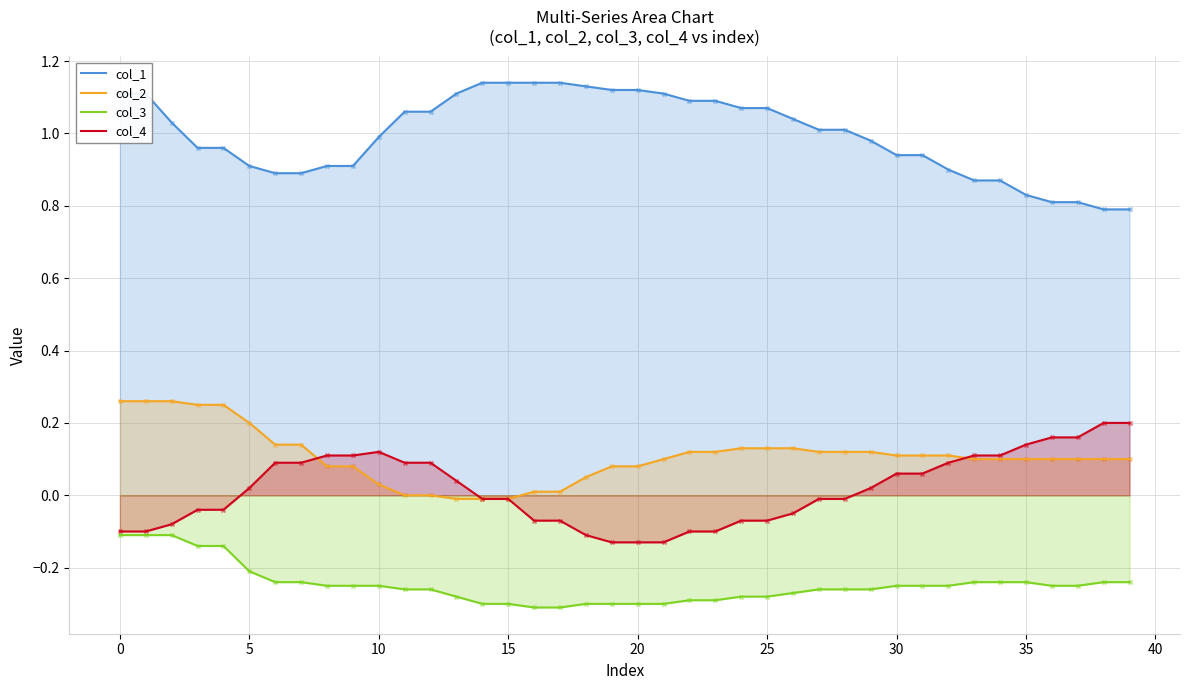

Is the value of col_3 at 25 greater than the value of col_4 at 15?

No